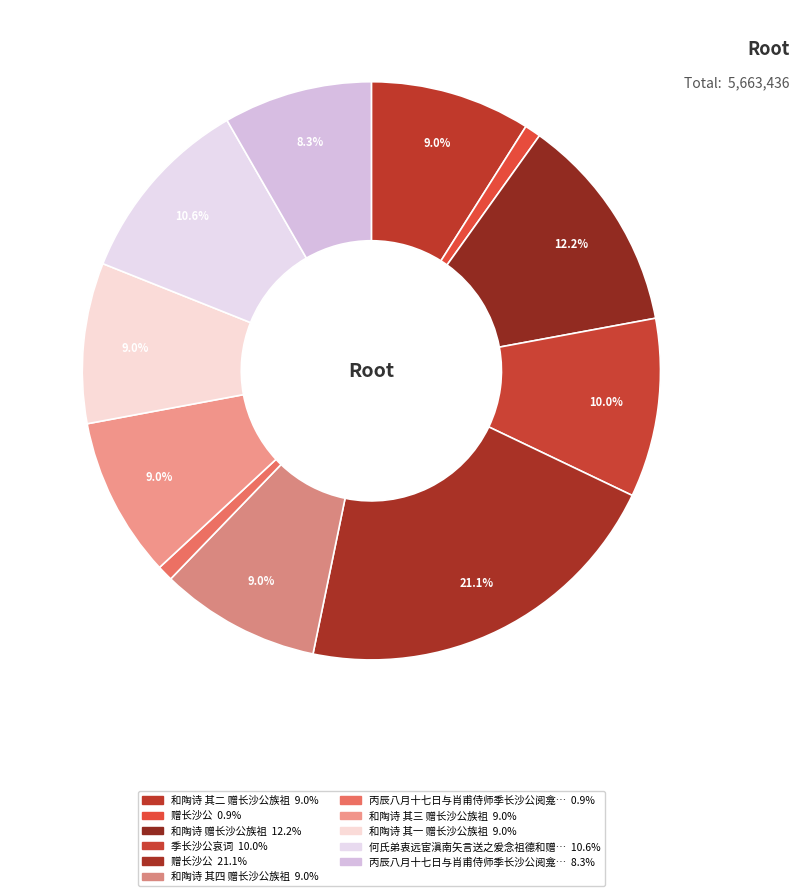

Is there a majority slice in this chart?

No